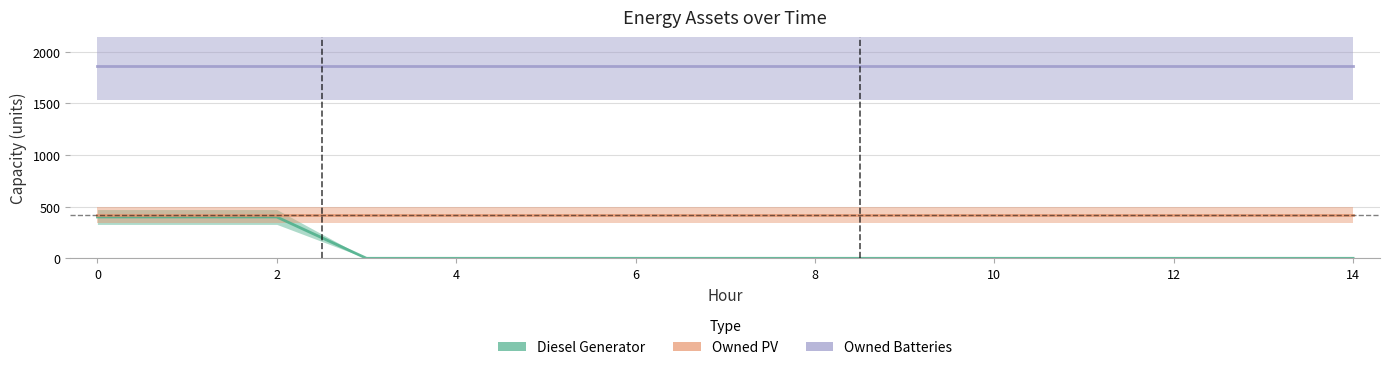

Rank the series at 6 from highest to lowest value.

Owned Batteries, Owned PV, Diesel Generator